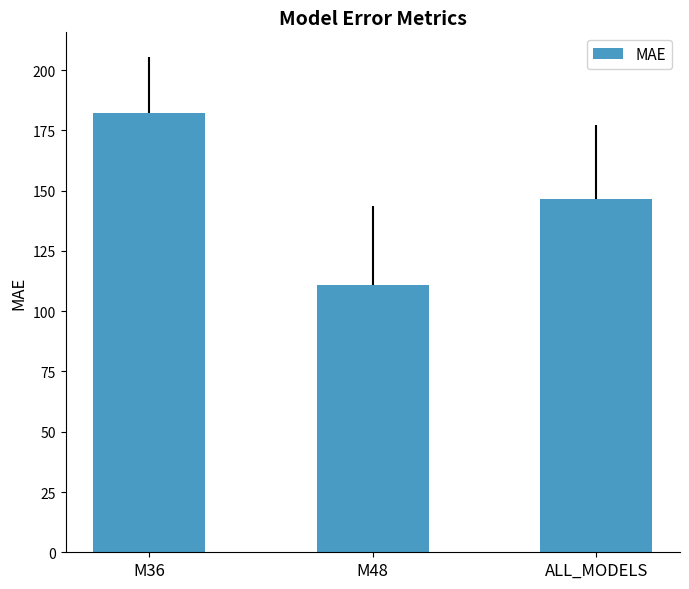

Reading left to right, extract all data points from this chart.

M36=182.3	M48=110.7	ALL_MODELS=146.5